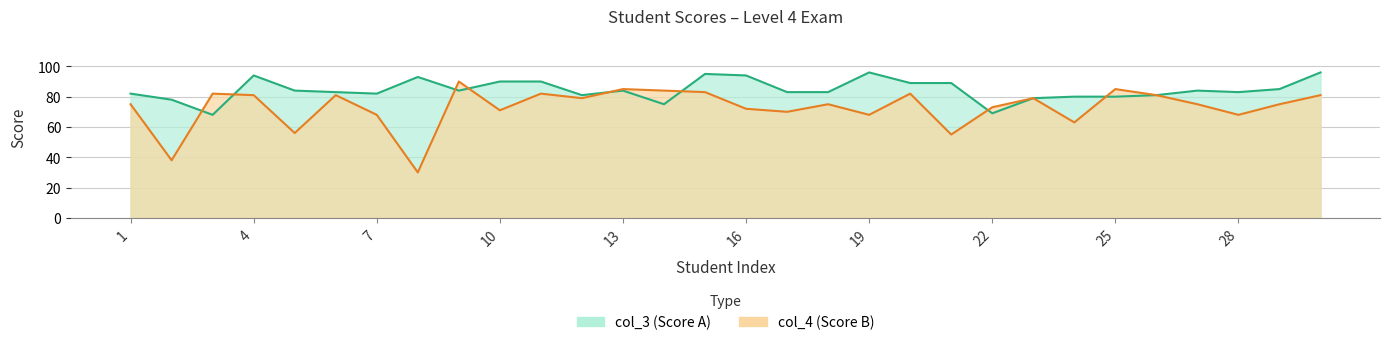

True or false: col_4 and col_3 intersect in this chart.

True